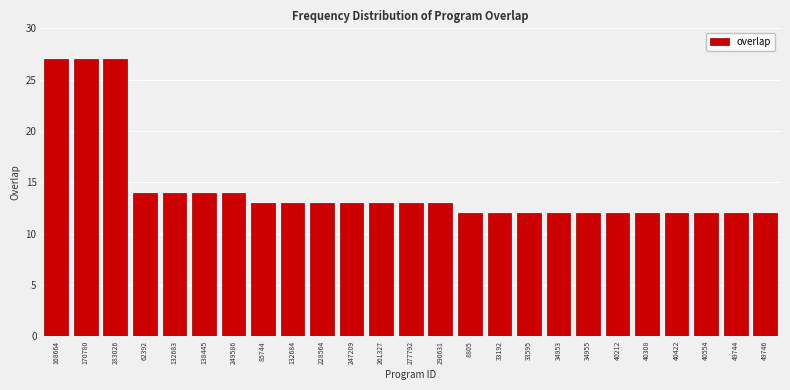

Reading left to right, transcribe all the data shown in this chart.

27	27	27	14	14	14	14	13	13	13	13	13	13	13	12	12	12	12	12	12	12	12	12	12	12